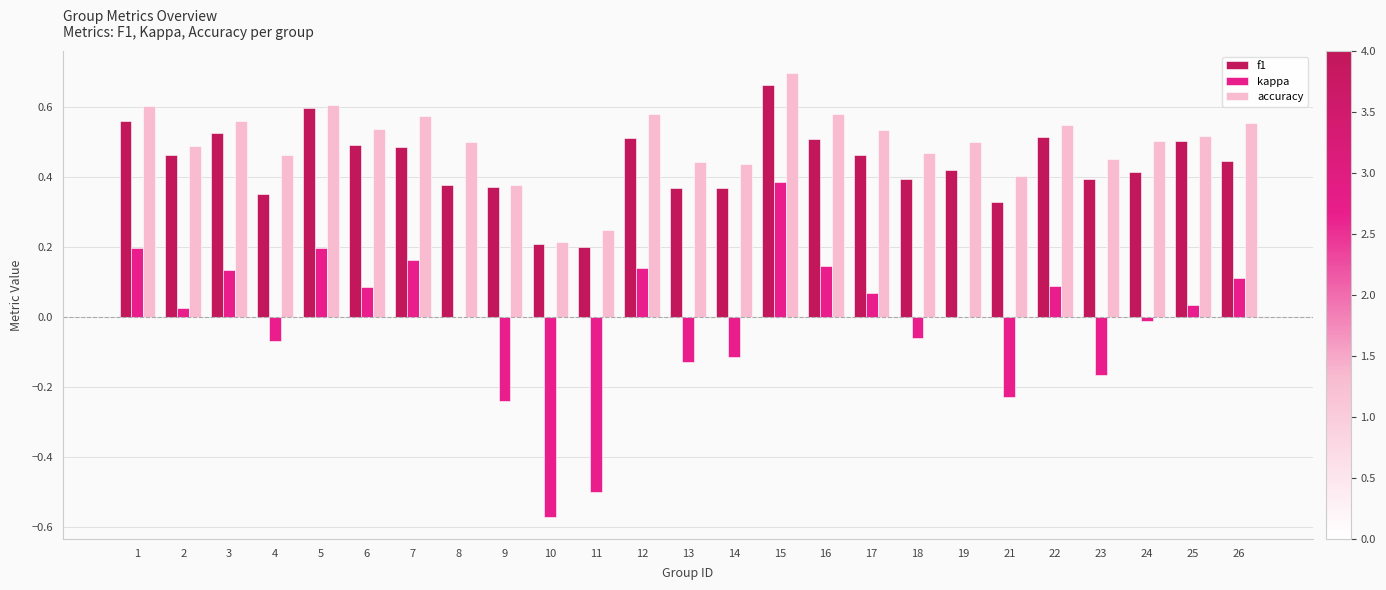

What is the sum of all accuracy values?

12.4